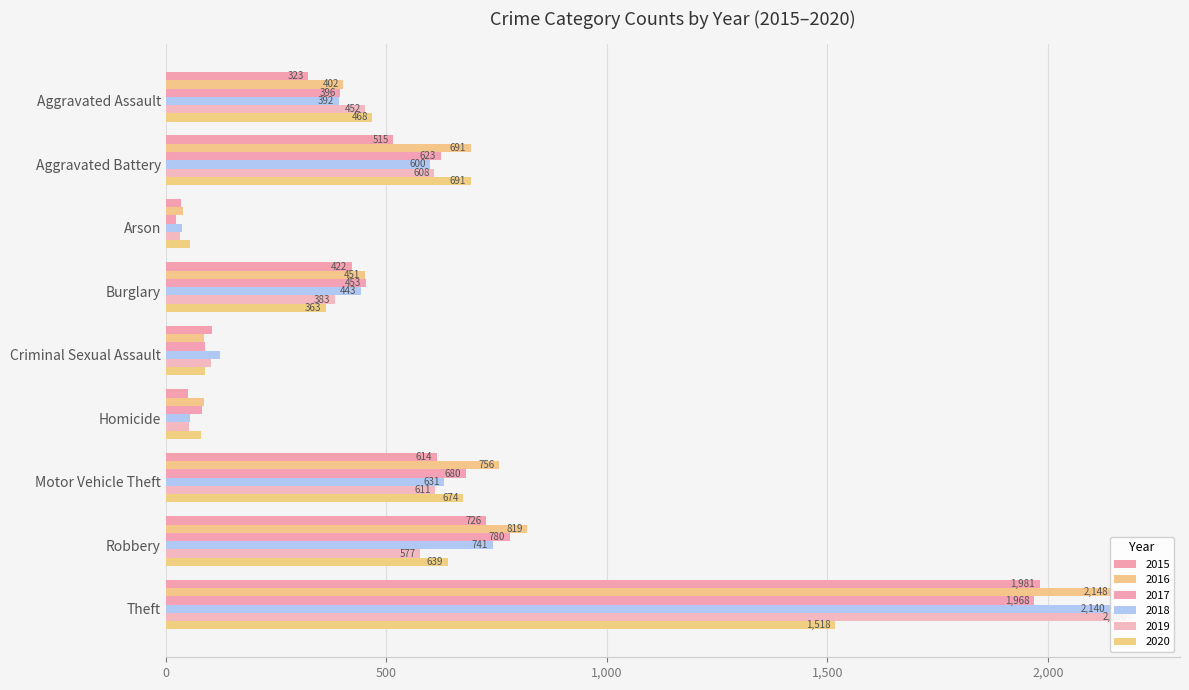

Which has a higher value, Robbery or Aggravated Assault?

Robbery